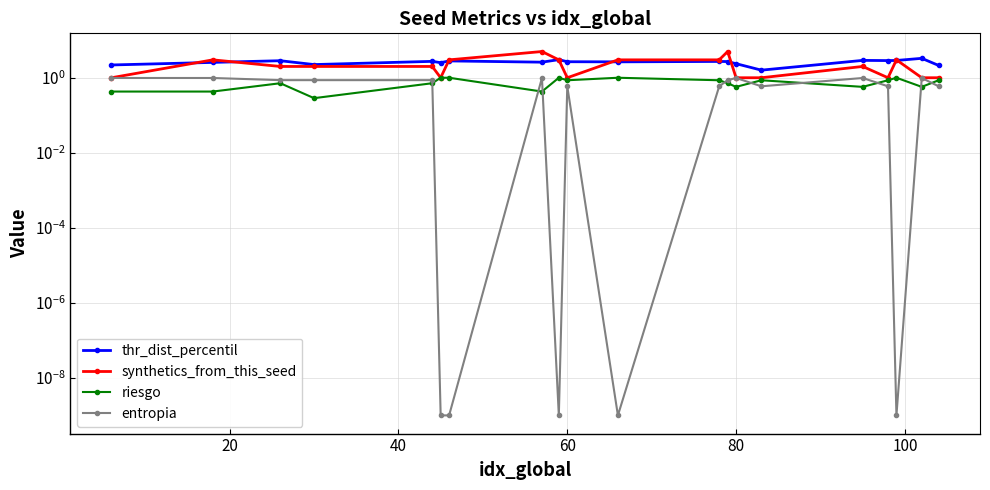

The value of entropia at 7 is 0.4. True or false?

False